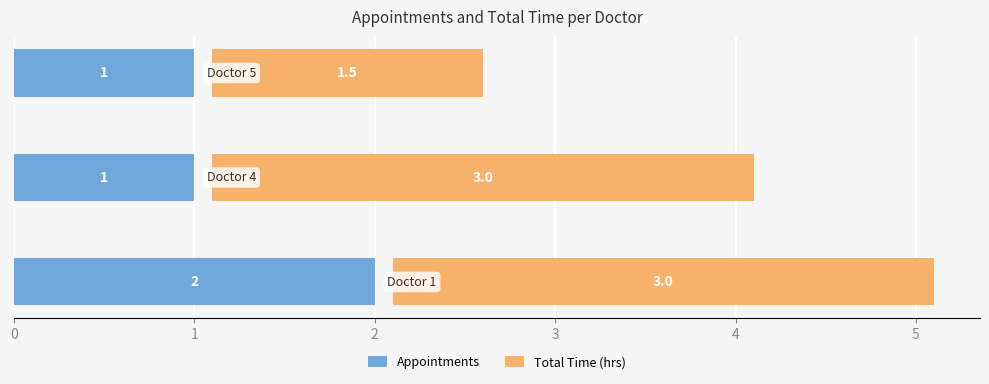

What is the value of the Appointments bar at the 3rd from the left?

1.0